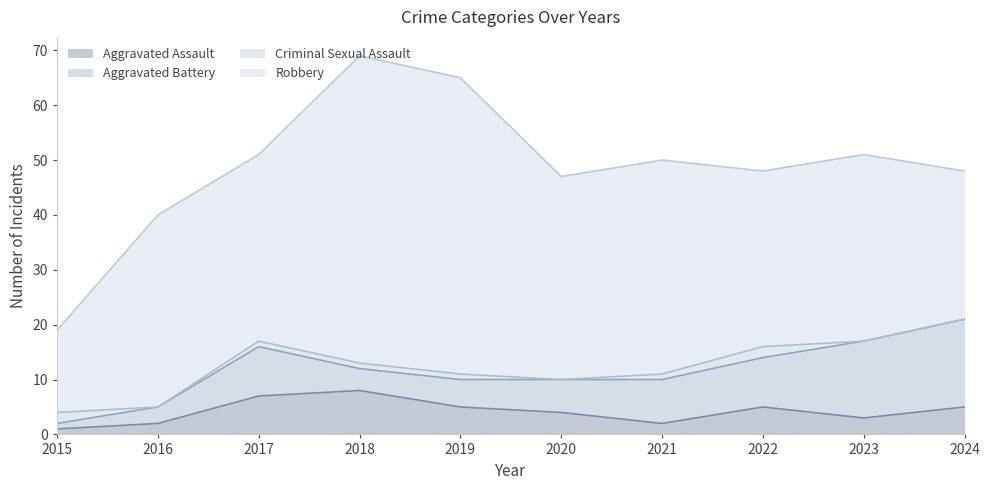

How many times do Aggravated Assault and Criminal Sexual Assault cross each other?

1